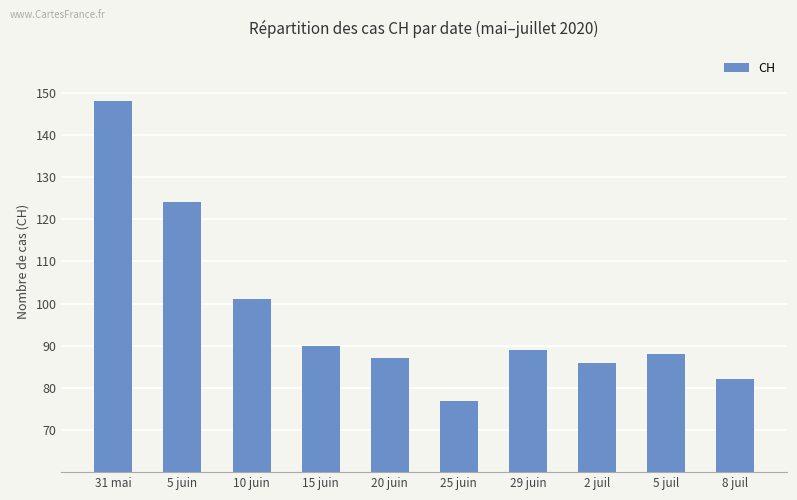

Rank the categories by value from lowest to highest.

25 juin, 8 juil, 2 juil, 20 juin, 5 juil, 29 juin, 15 juin, 10 juin, 5 juin, 31 mai